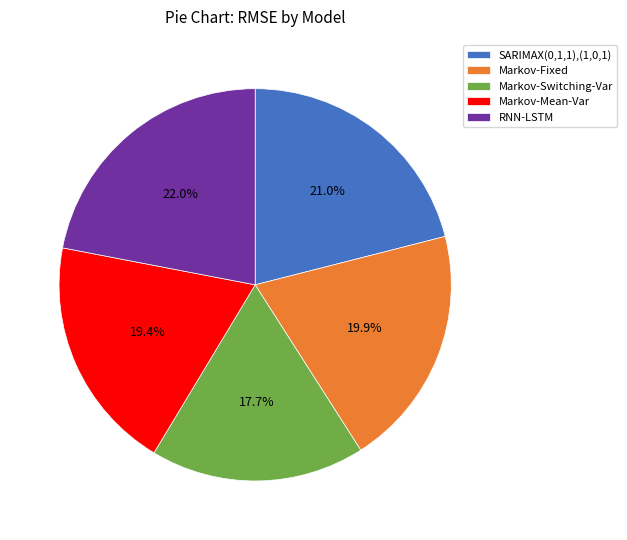

Count the number of slices in the pie.

5